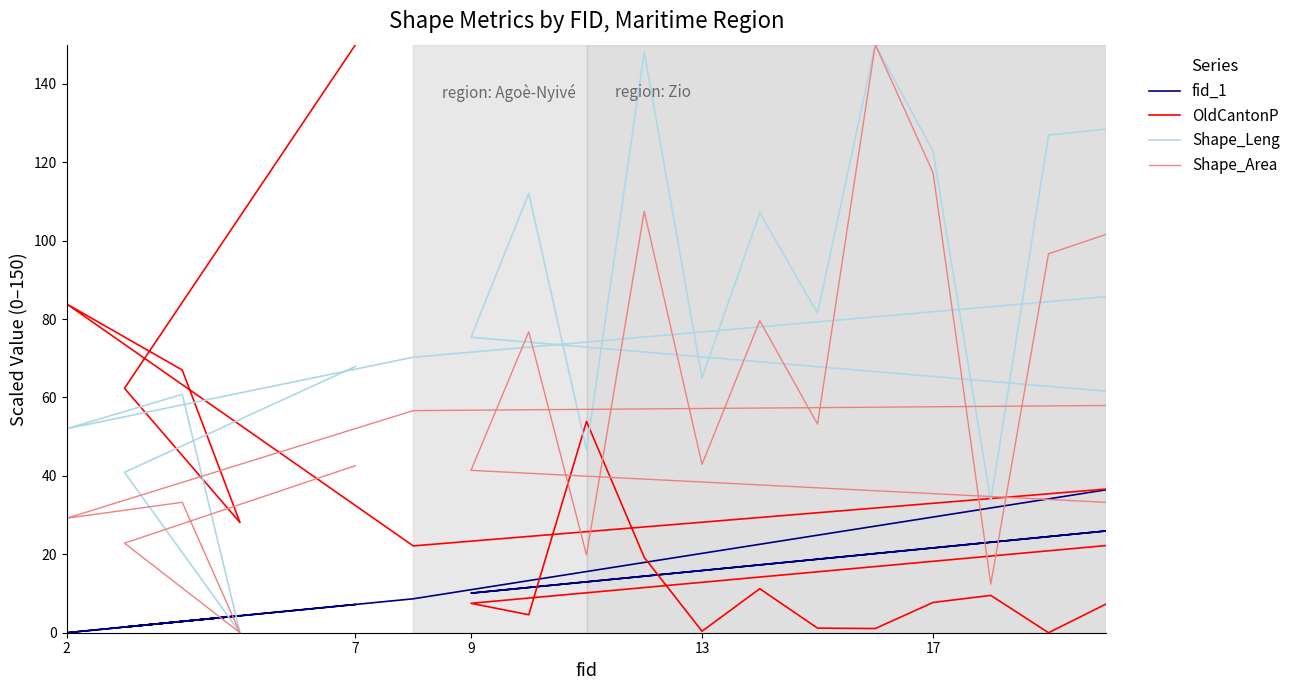

True or false: Shape_Leng has a value of 88.0 at 11.

False